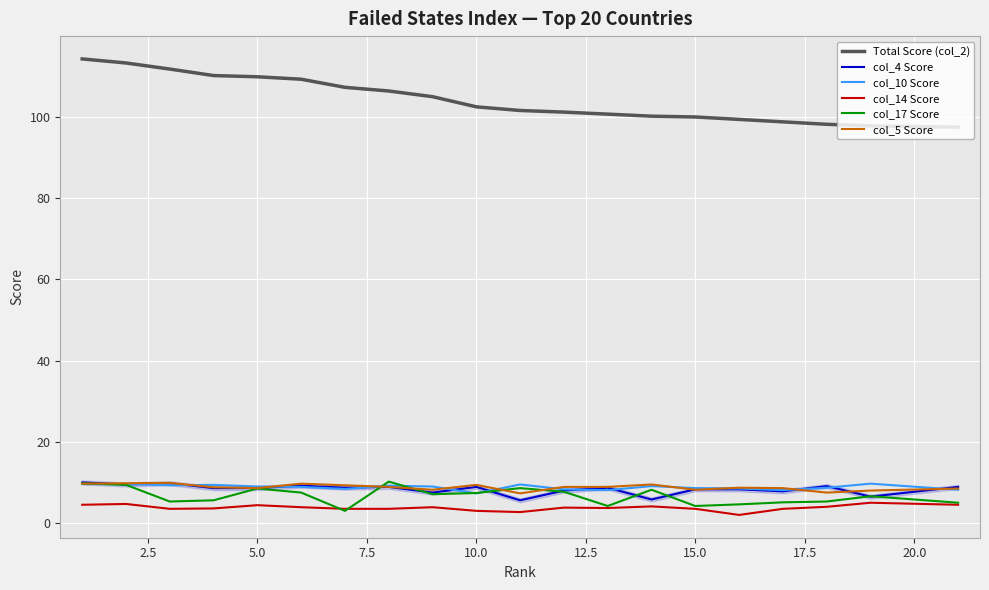

Which series has the largest total across all categories?

Total Score (col_2)